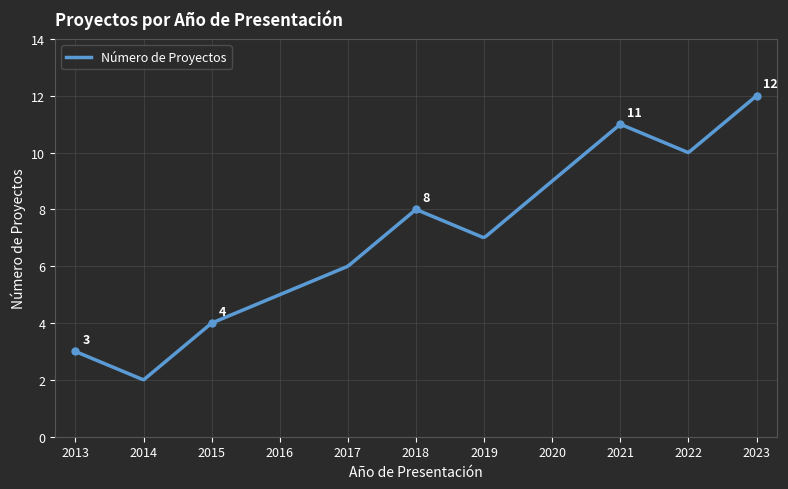

What is the difference between the maximum and minimum values?

10.0